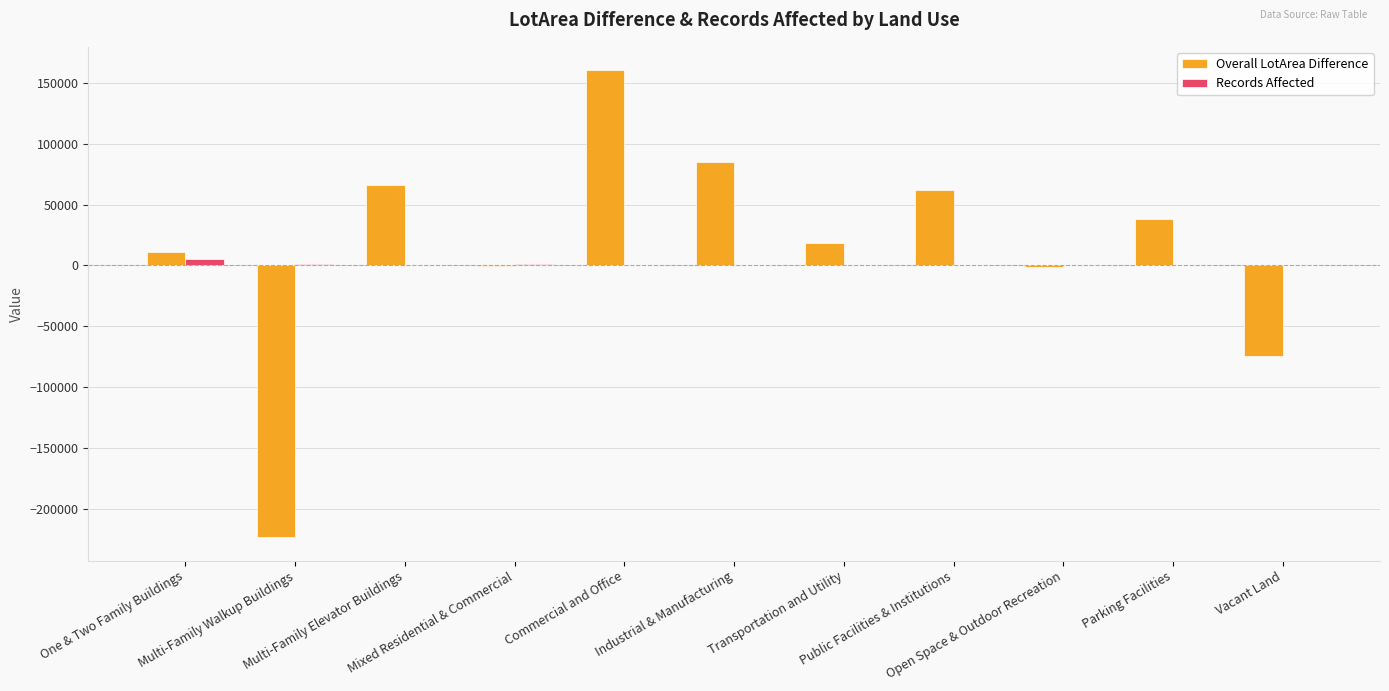

At which label does Records Affected reach its minimum?

Open Space & Outdoor Recreation